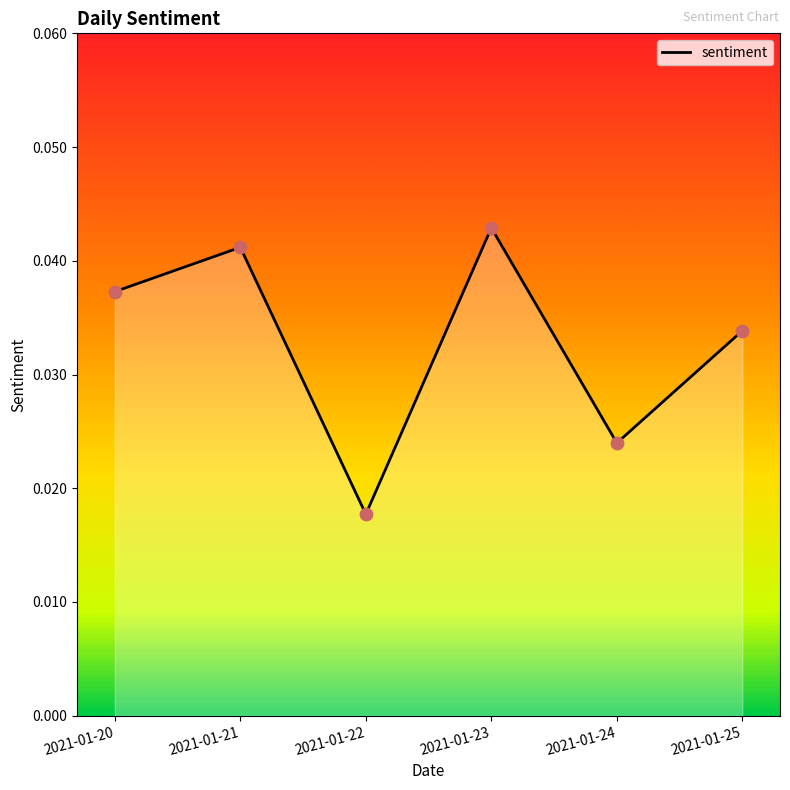

Between 2021-01-25 and 2021-01-21, which is larger?

2021-01-21